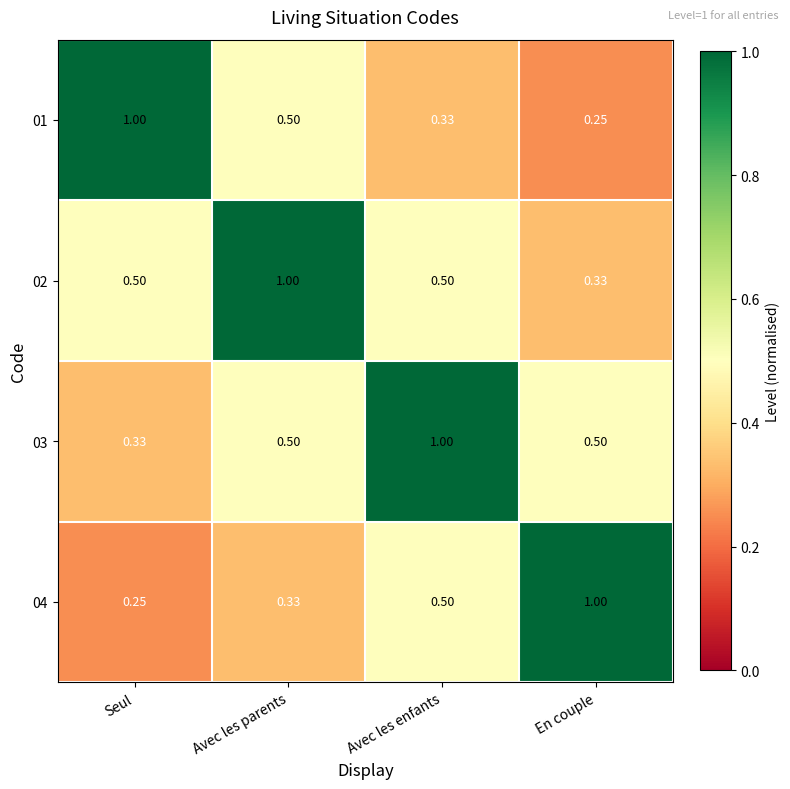

Which category has the highest value in the 03 series?

Avec les enfants